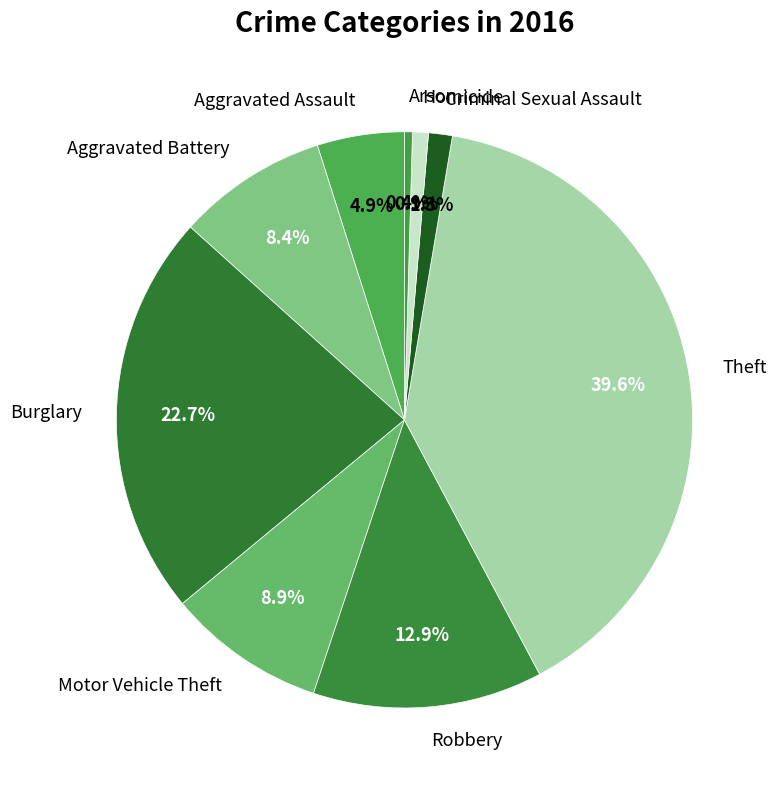

To the nearest percent, what is the difference between the Homicide and Theft slice percentages?

39%